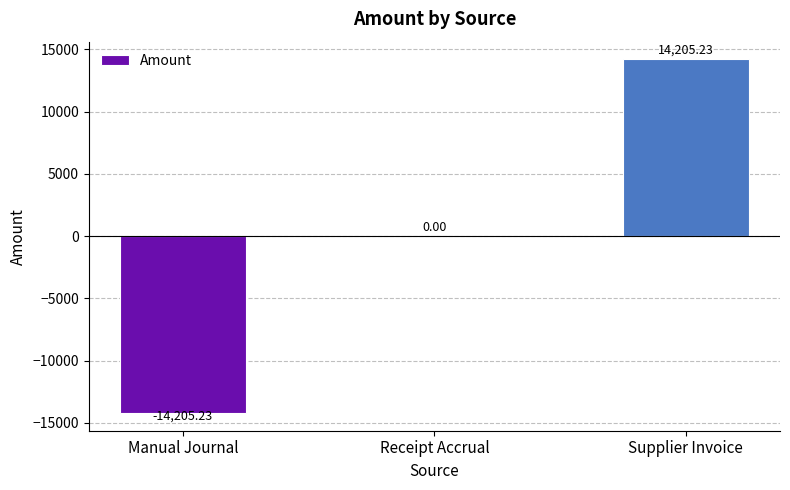

Reading right to left, list all the values displayed in this chart.

14205.2	0.0	-14205.2